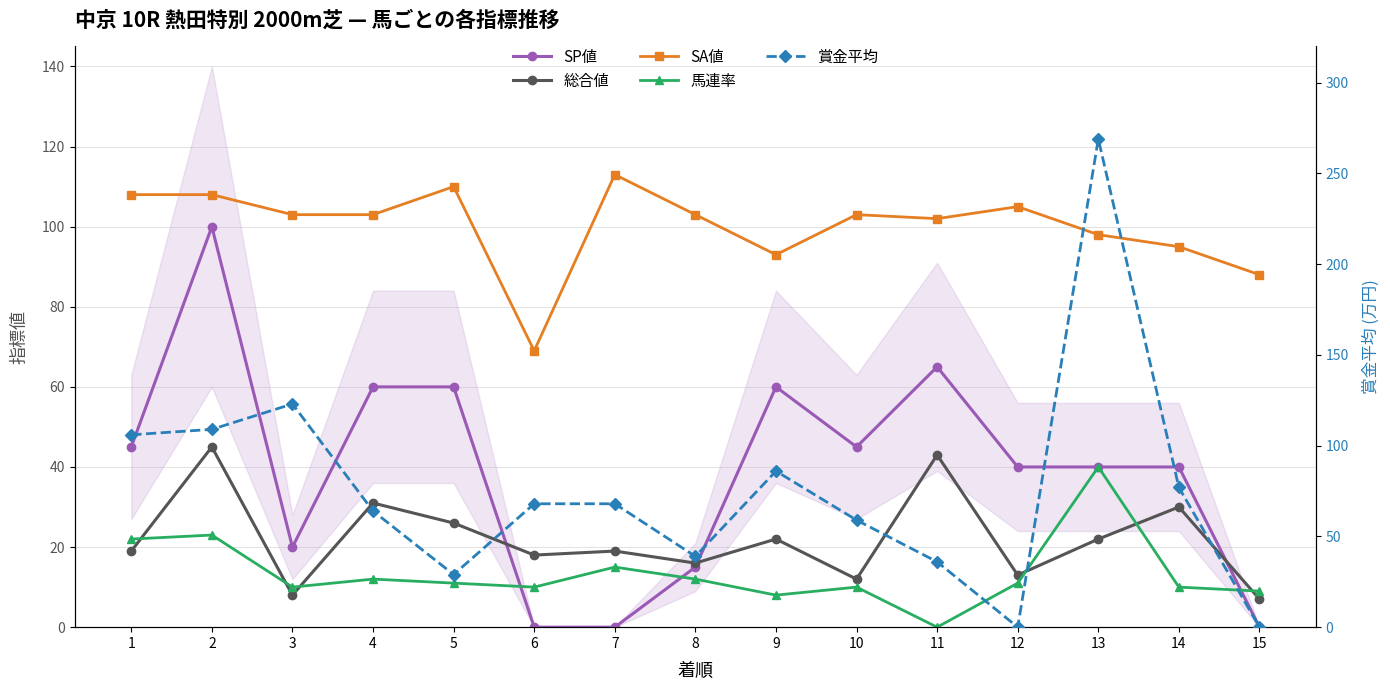

Which series has the widest spread of values?

賞金平均